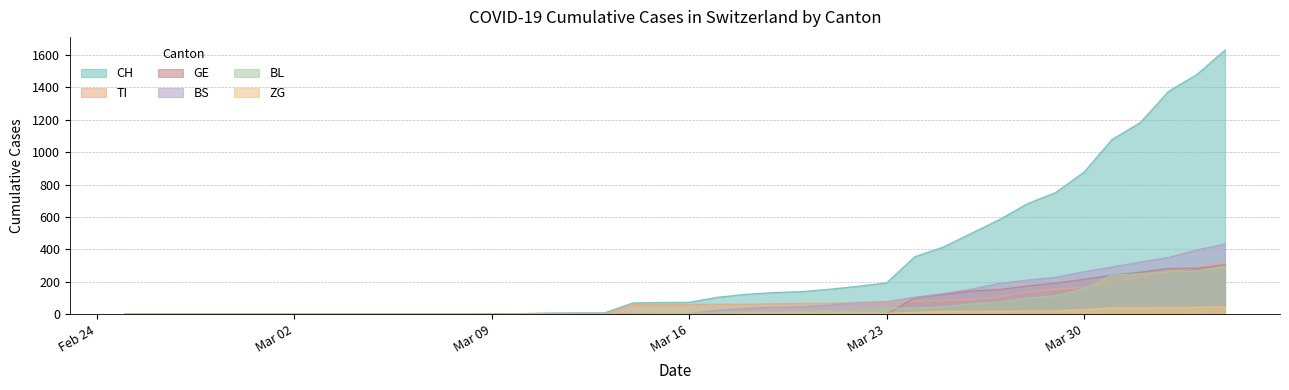

Where is TI nearest to the value 157?

2020-03-29